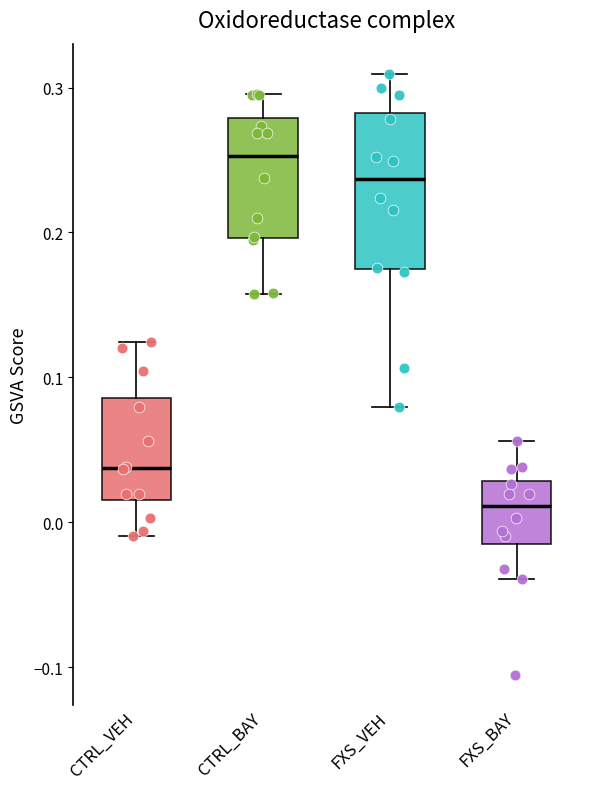

Which box is the tallest, from its lower edge to its upper edge?

FXS_VEH